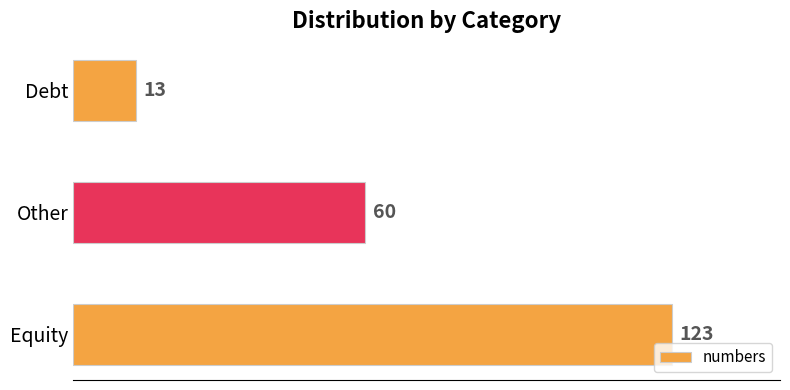

List the labels in order of value, largest first.

Equity, Other, Debt